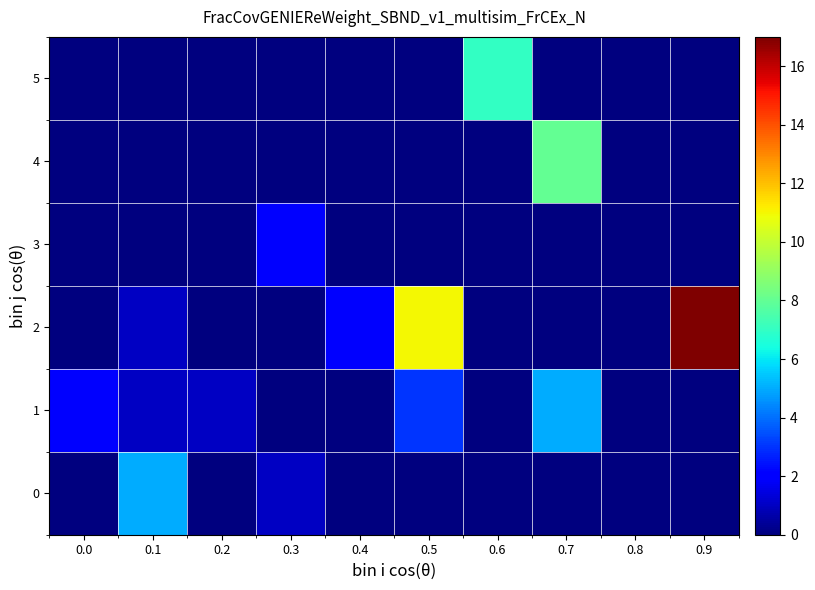

Reading left to right, extract all data points from this chart.

0: 0.0=0	0.1=5	0.2=0	0.3=1	0.4=0	0.5=0	0.6=0	0.7=0	0.8=0	0.9=0
1: 0.0=2	0.1=1	0.2=1	0.3=0	0.4=0	0.5=3	0.6=0	0.7=5	0.8=0	0.9=0
2: 0.0=0	0.1=1	0.2=0	0.3=0	0.4=2	0.5=11	0.6=0	0.7=0	0.8=0	0.9=17
3: 0.0=0	0.1=0	0.2=0	0.3=2	0.4=0	0.5=0	0.6=0	0.7=0	0.8=0	0.9=0
4: 0.0=0	0.1=0	0.2=0	0.3=0	0.4=0	0.5=0	0.6=0	0.7=8	0.8=0	0.9=0
5: 0.0=0	0.1=0	0.2=0	0.3=0	0.4=0	0.5=0	0.6=7	0.7=0	0.8=0	0.9=0